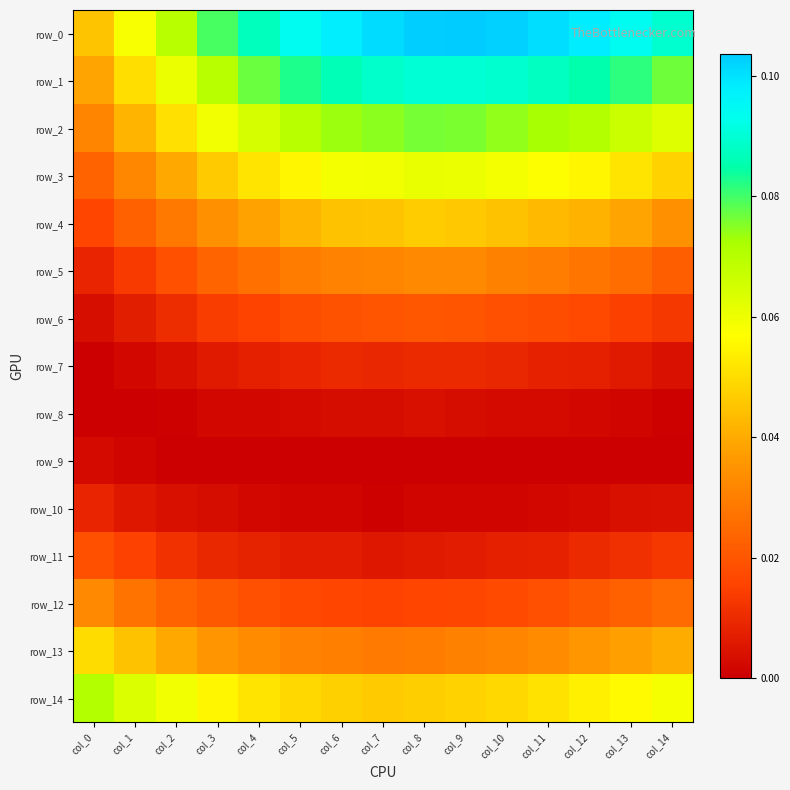

Rank the categories by row_13 value from lowest to highest.

col_7, col_8, col_6, col_9, col_5, col_10, col_11, col_4, col_3, col_12, col_13, col_2, col_14, col_1, col_0